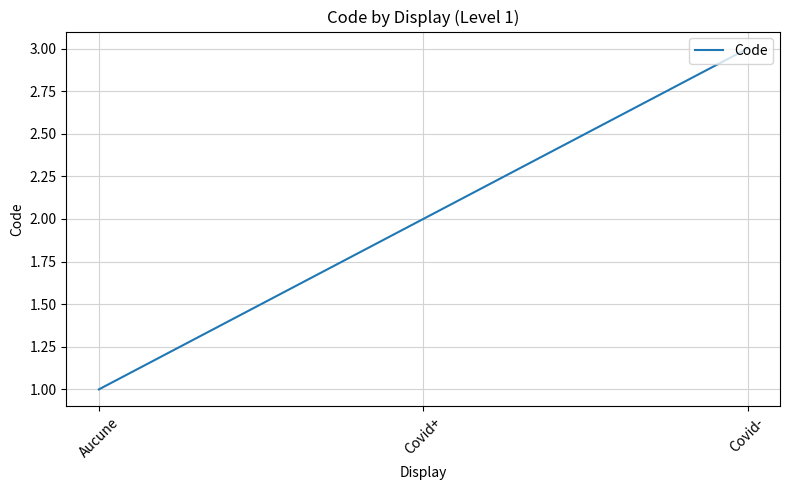

The value at Covid+ is 2. True or false?

True